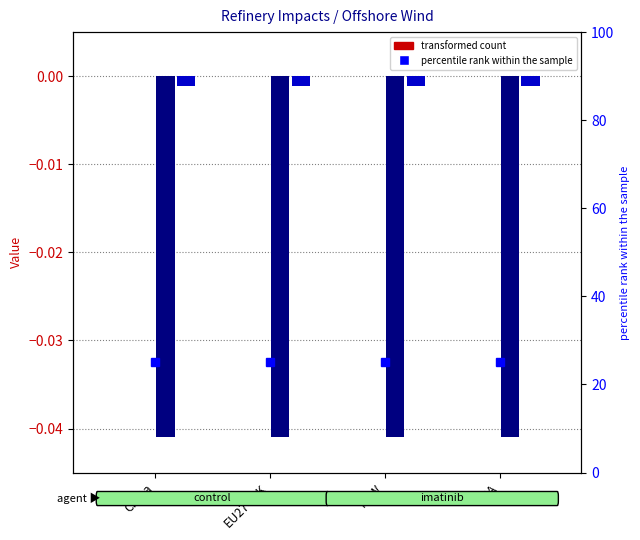

What position from the right is EU27+UK?

3